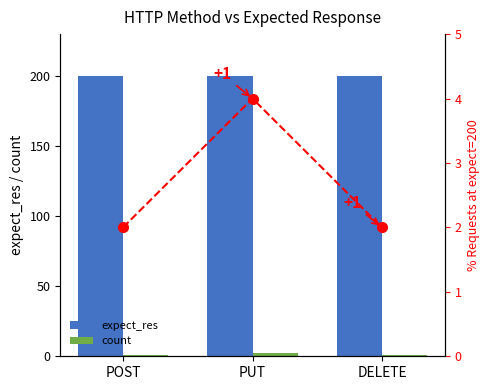

Is it true that expect_res equals 200 at DELETE?

True